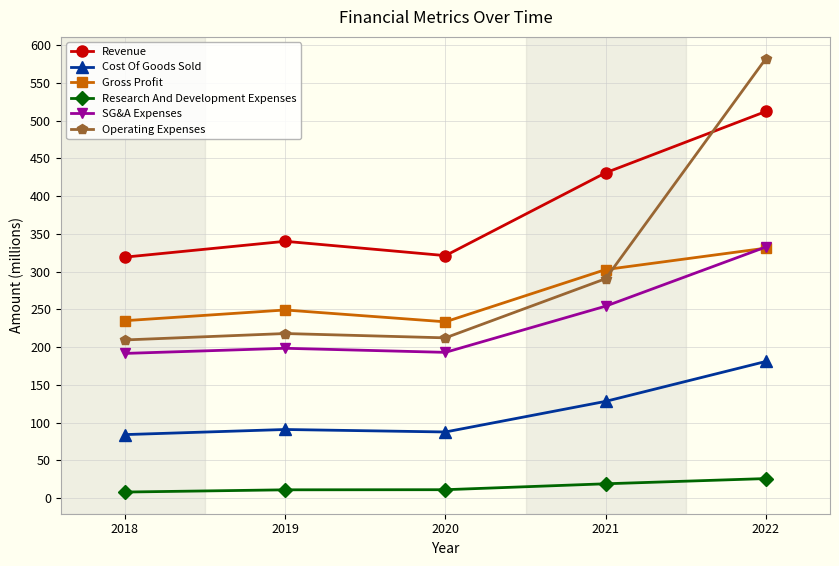

What is the value of the Gross Profit point at the 3rd from the left?

233.5